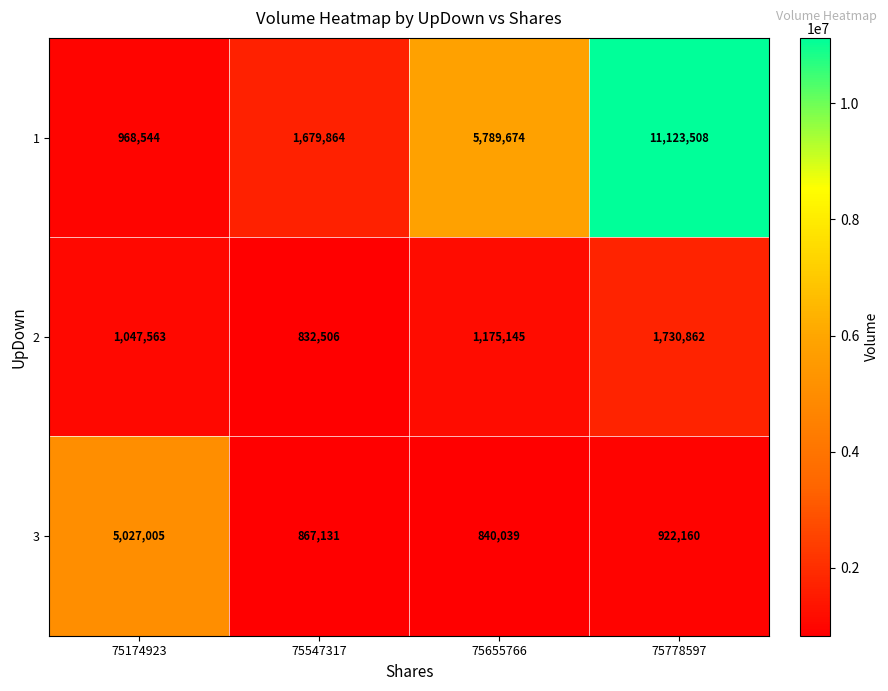

Read the 1 value at 75547317, to the nearest 100.

1679900